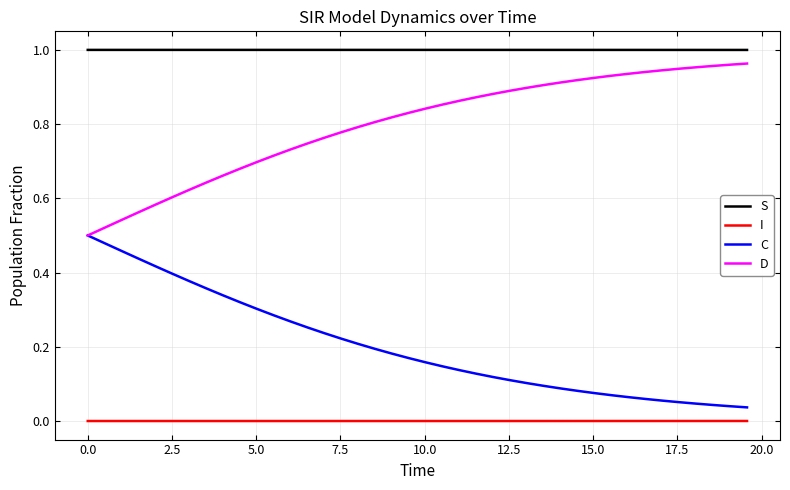

True or false: I and D cross at least once.

False